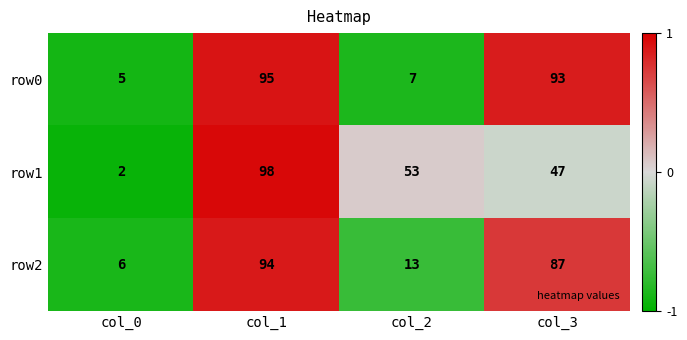

Rank the series by their maximum value, from highest to lowest.

row1, row0, row2